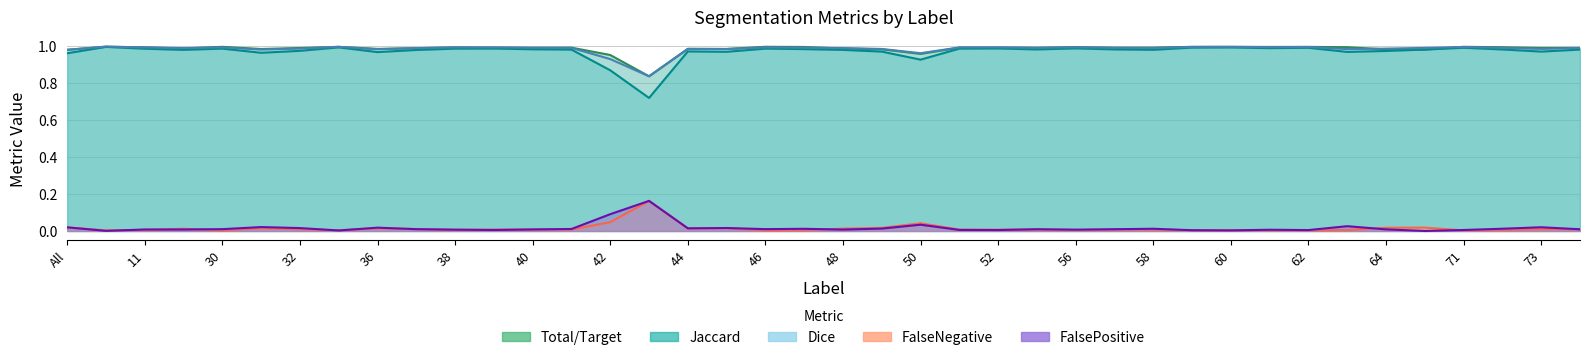

Where is the first local maximum for Dice?

4